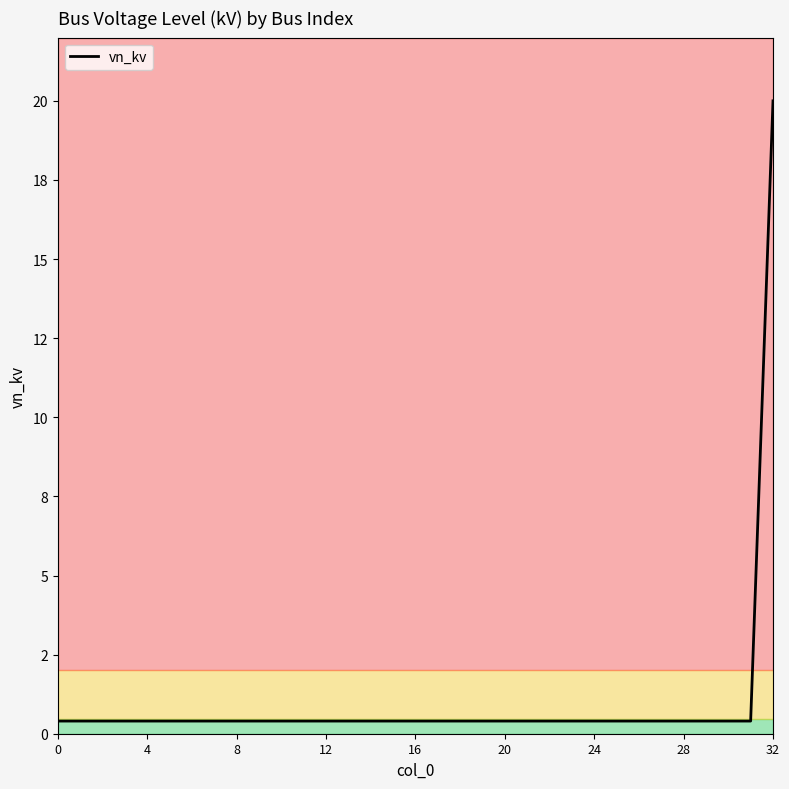

Does the chart have visible grid lines?

No